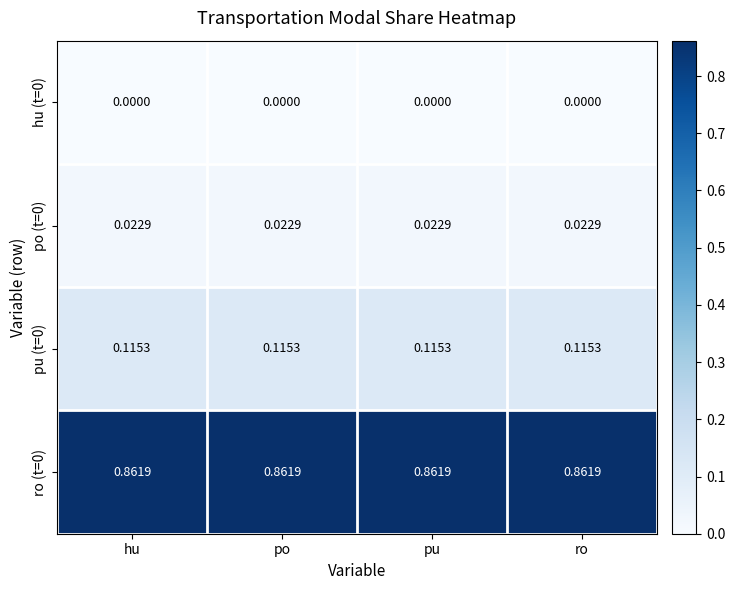

Count the number of data series in this chart.

4